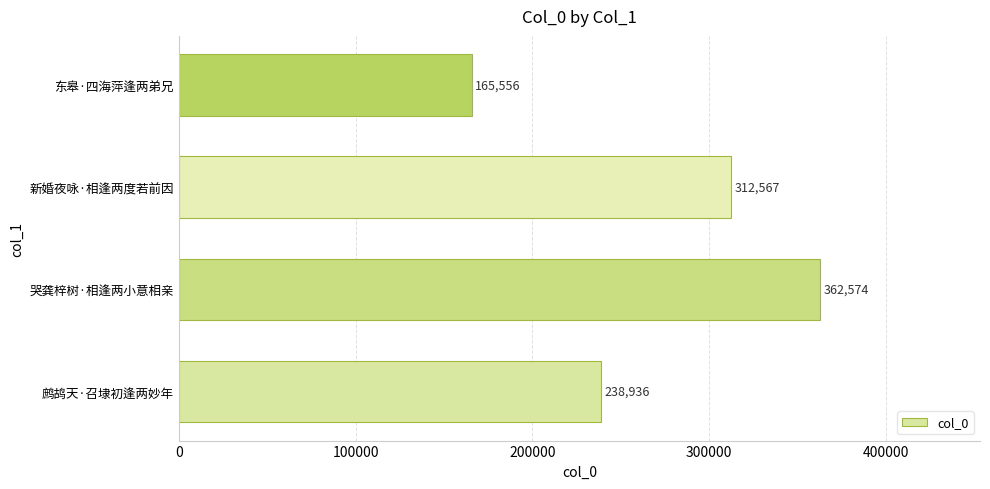

What is the minimum value shown in the chart?

165556